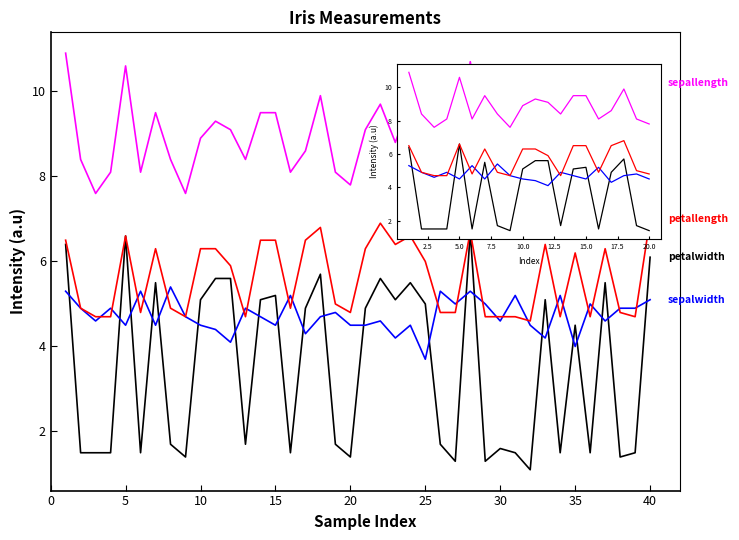

What is the maximum value shown in the chart?

10.9